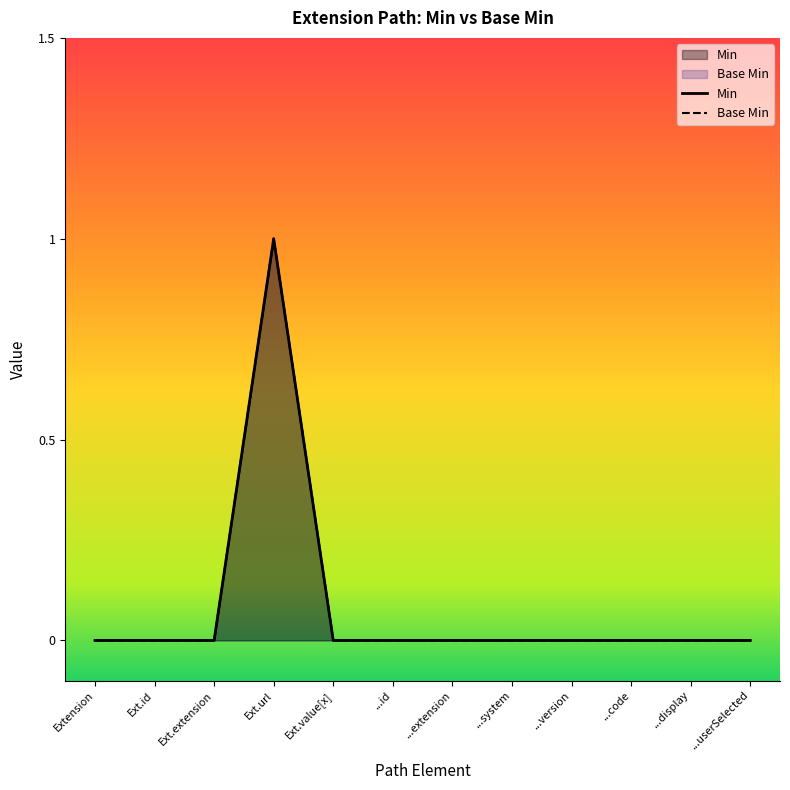

How many interior local peaks does the Base Min series have?

1